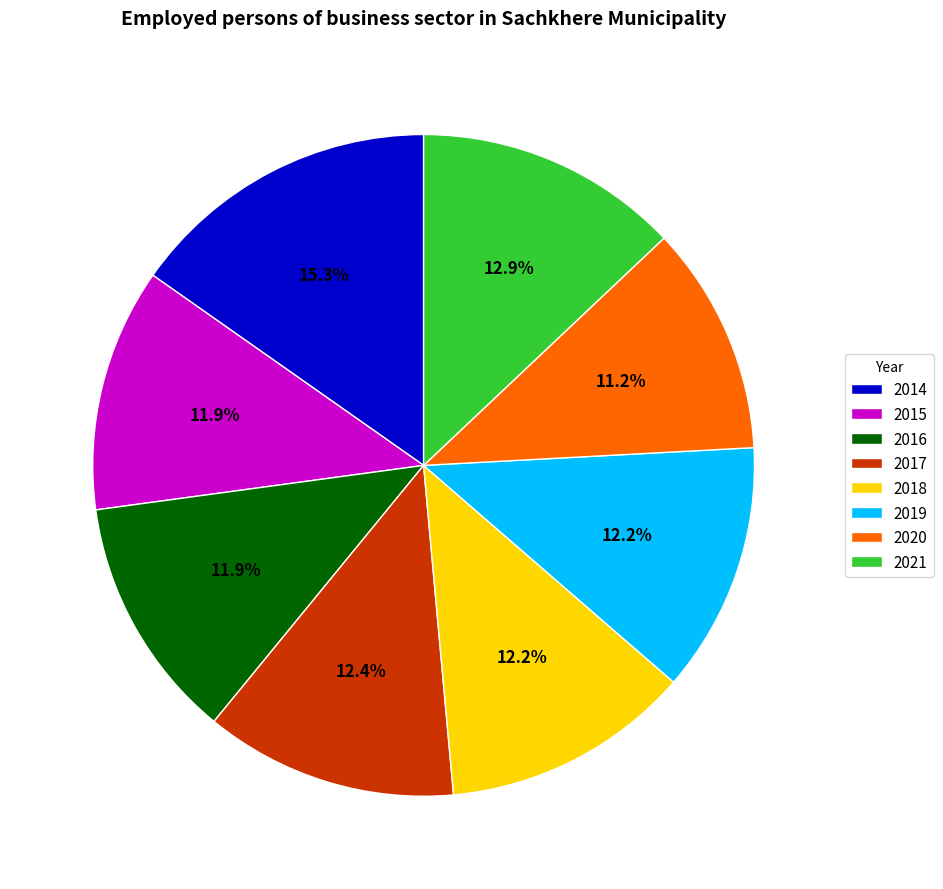

Approximately how many times larger is the value at 2015 compared to 2019?

1.0